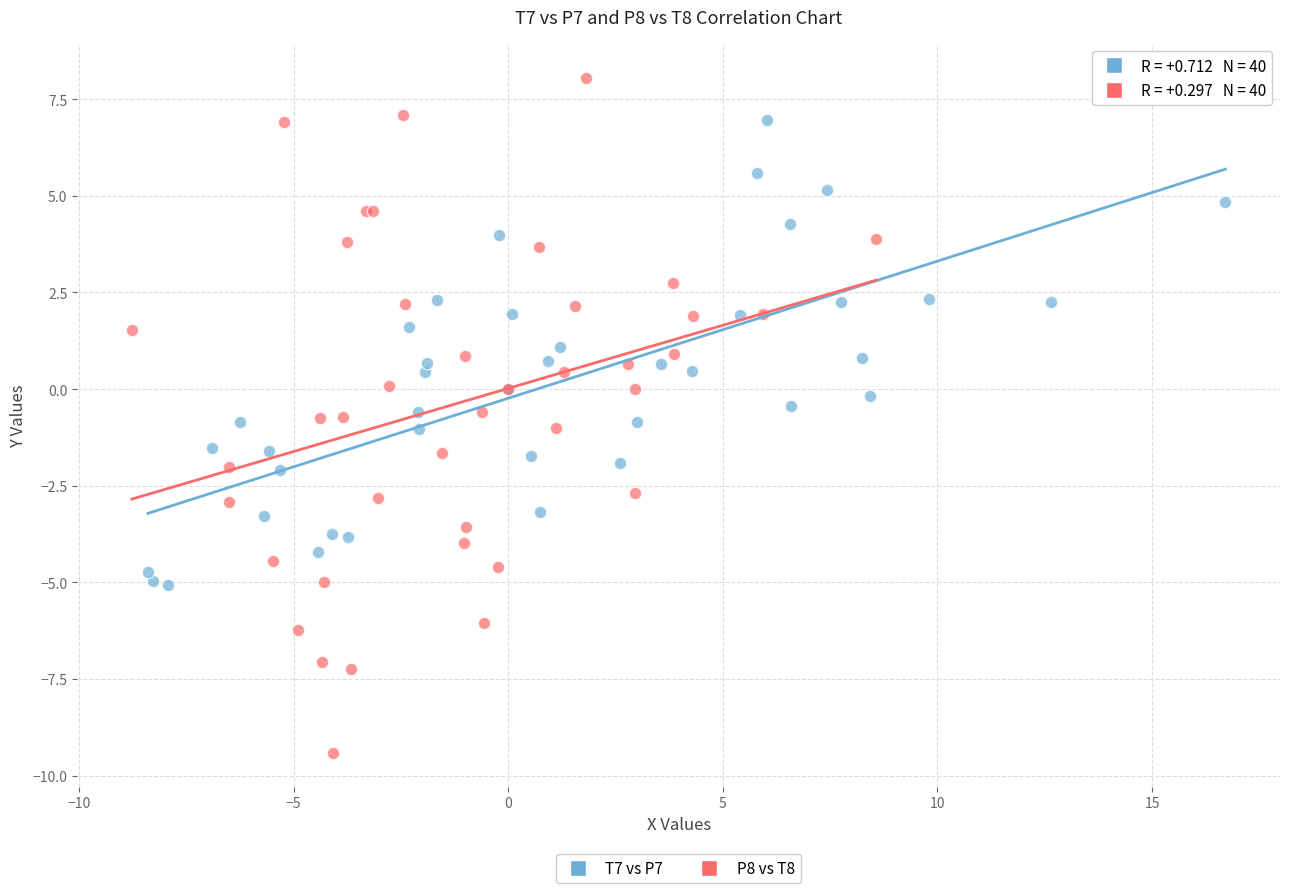

Which series contains the highest Y value?

P8 vs T8